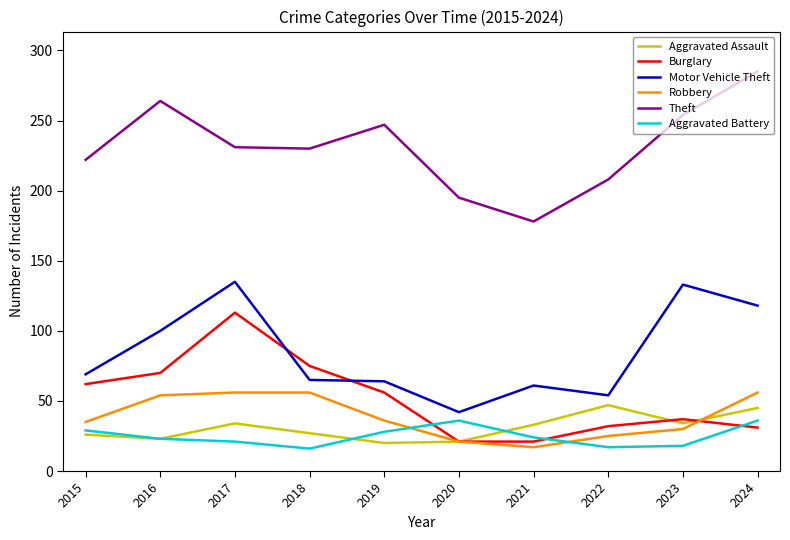

Where is Motor Vehicle Theft nearest to the value 88?

2016